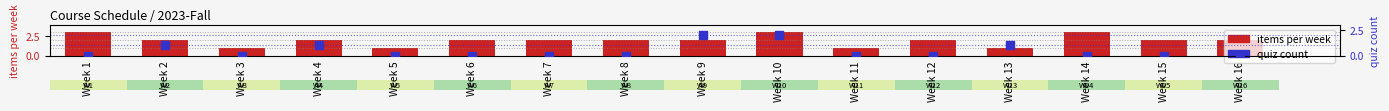

At which category is the sum across all series the highest?

Week 10